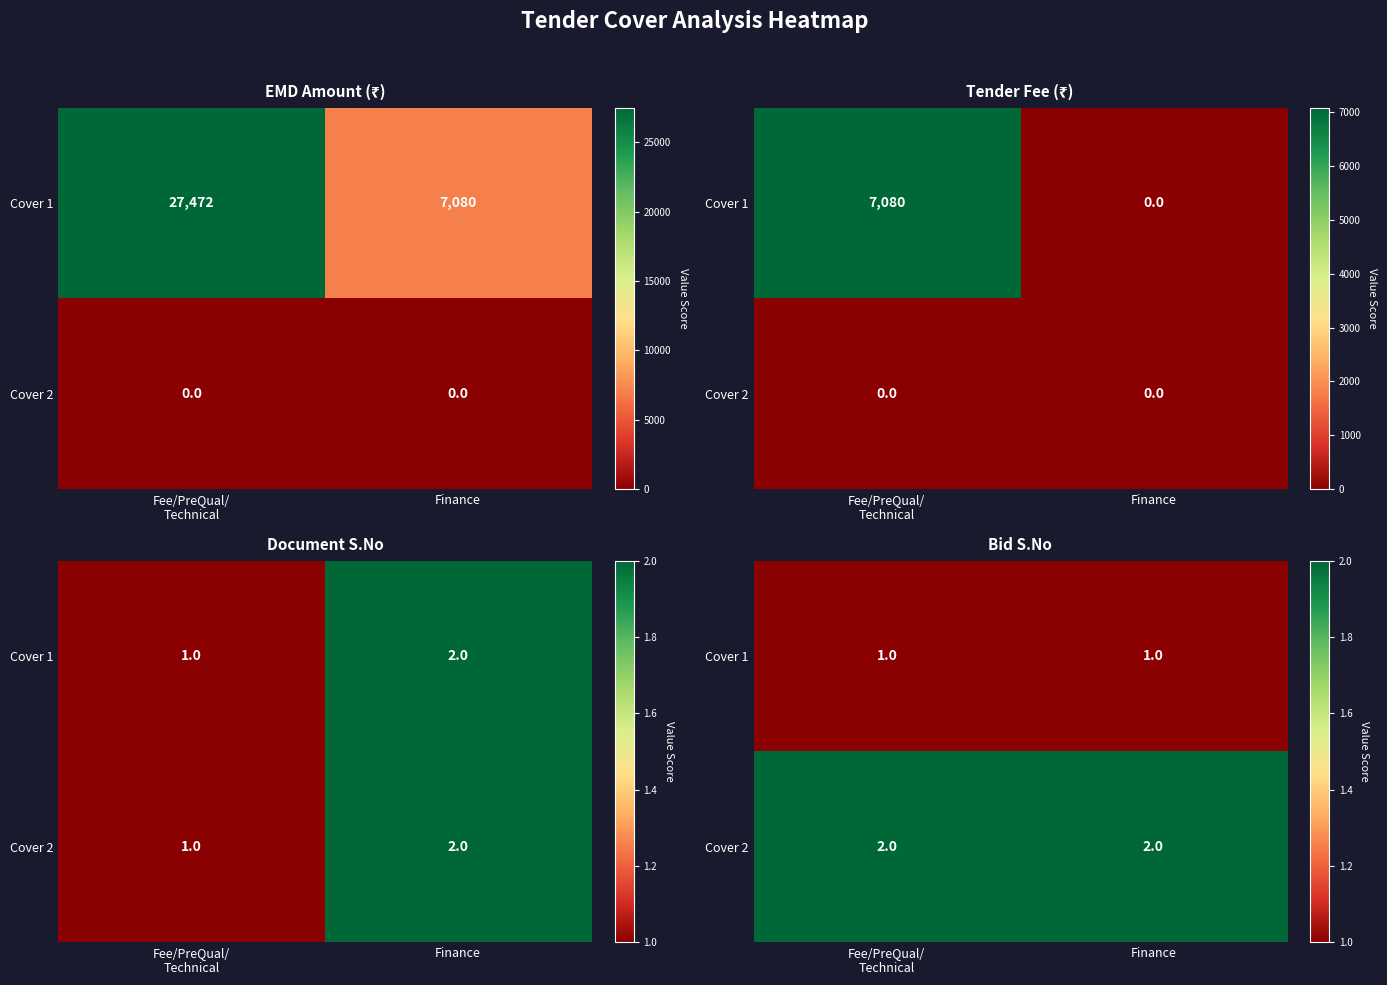

Is the value of Cover 2 at Fee/PreQual/ Technical greater than the value of Cover 1 at Finance?

Yes